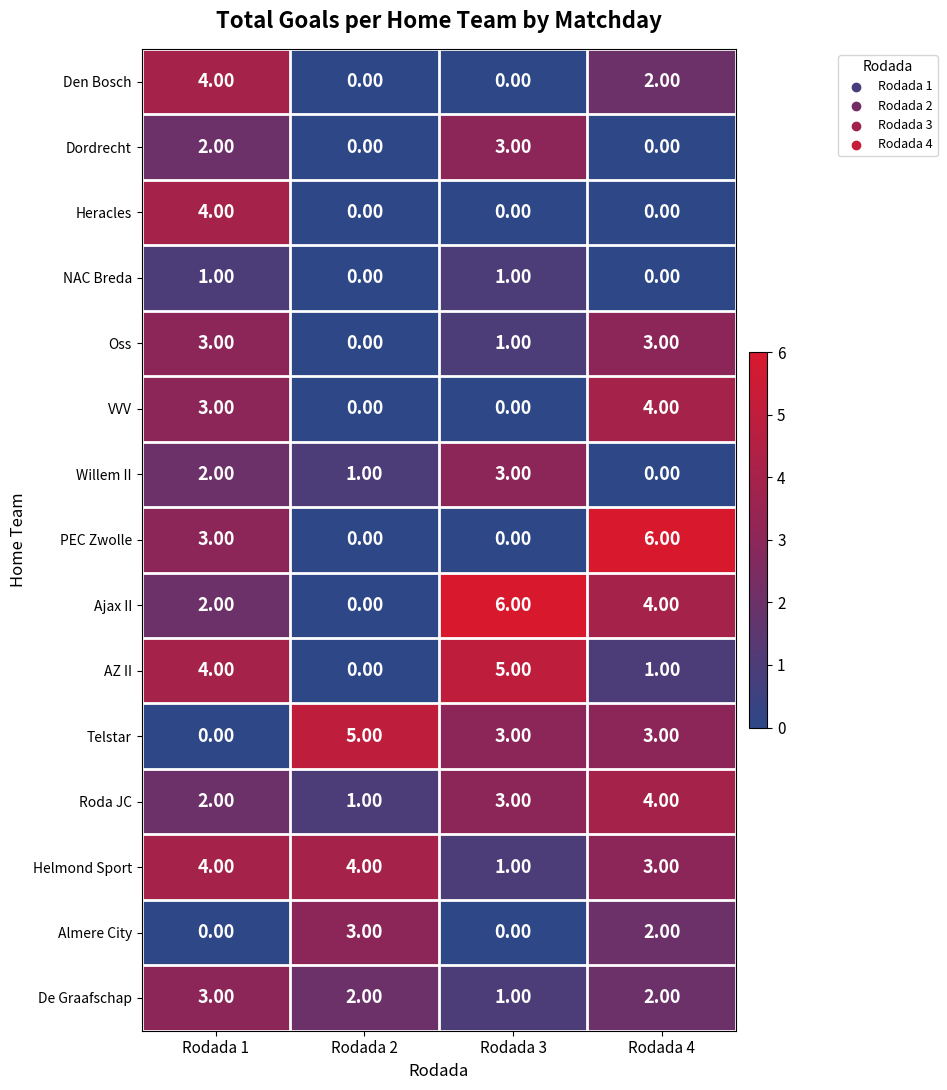

Is the value of Almere City at Rodada 4 greater than the value of De Graafschap at Rodada 1?

No